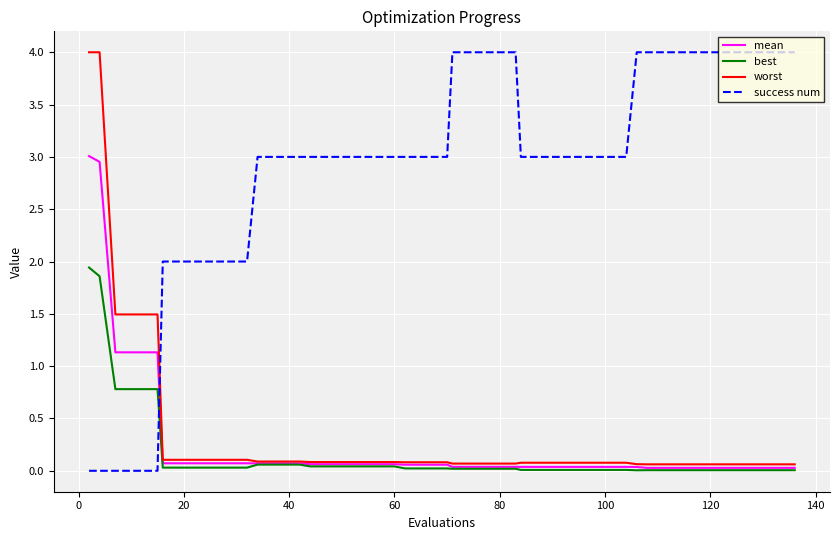

Which series has the largest total across all categories?

success num